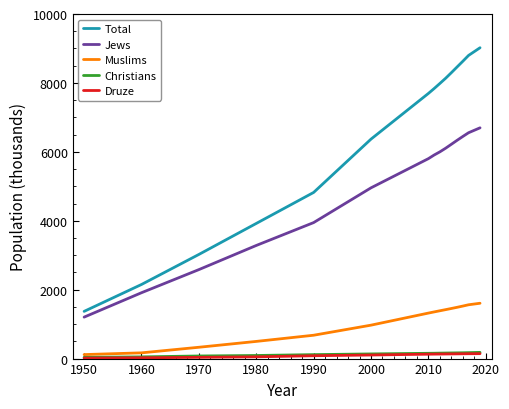

Which series has the largest total across all categories?

Total